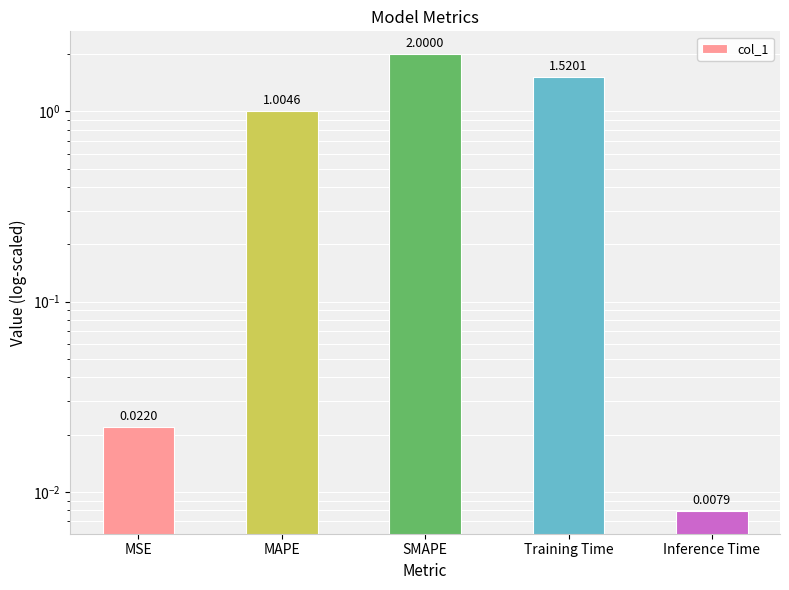

What is the label of the 4th bar from the left?

Training Time